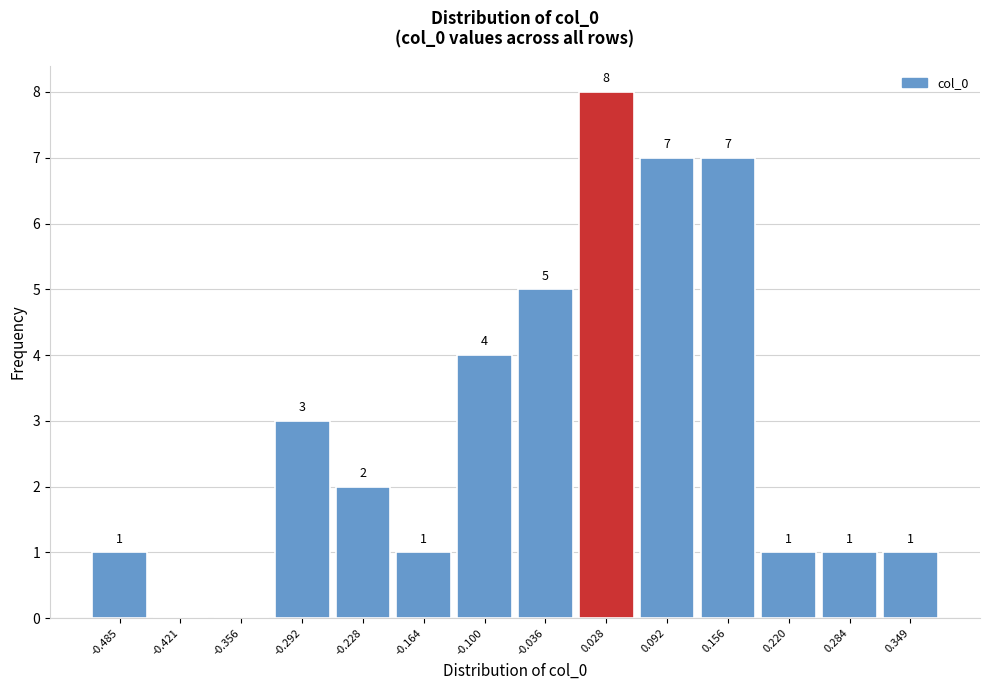

Which range on the x-axis has the tallest bar?

0.00 to 0.06